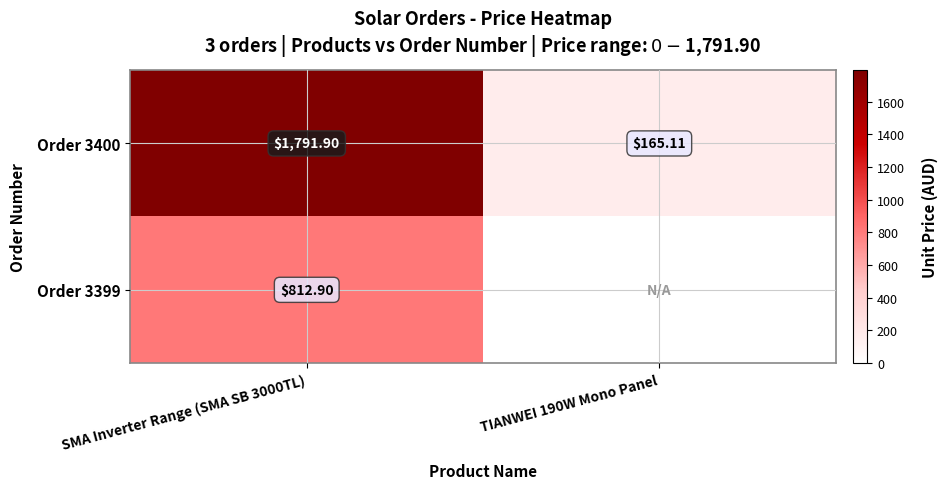

Is the value of Order 3399 at SMA Inverter Range (SMA SB 3000TL) greater than the value of Order 3400 at TIANWEI 190W Mono Panel?

Yes